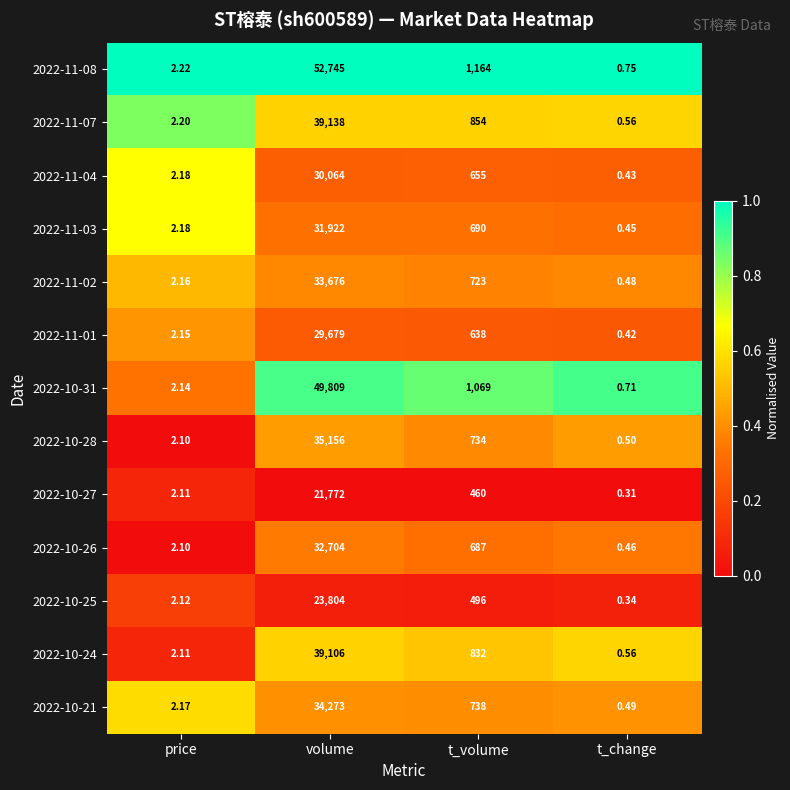

At how many categories does at least one series exceed 0?

4